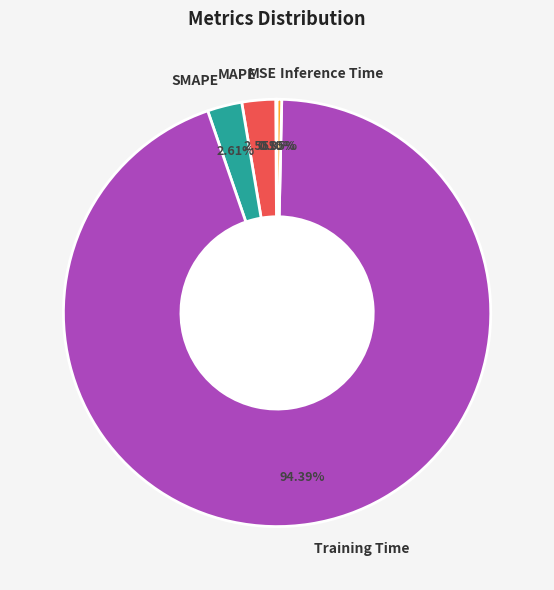

To the nearest percent, what percentage of the pie is SMAPE?

3%